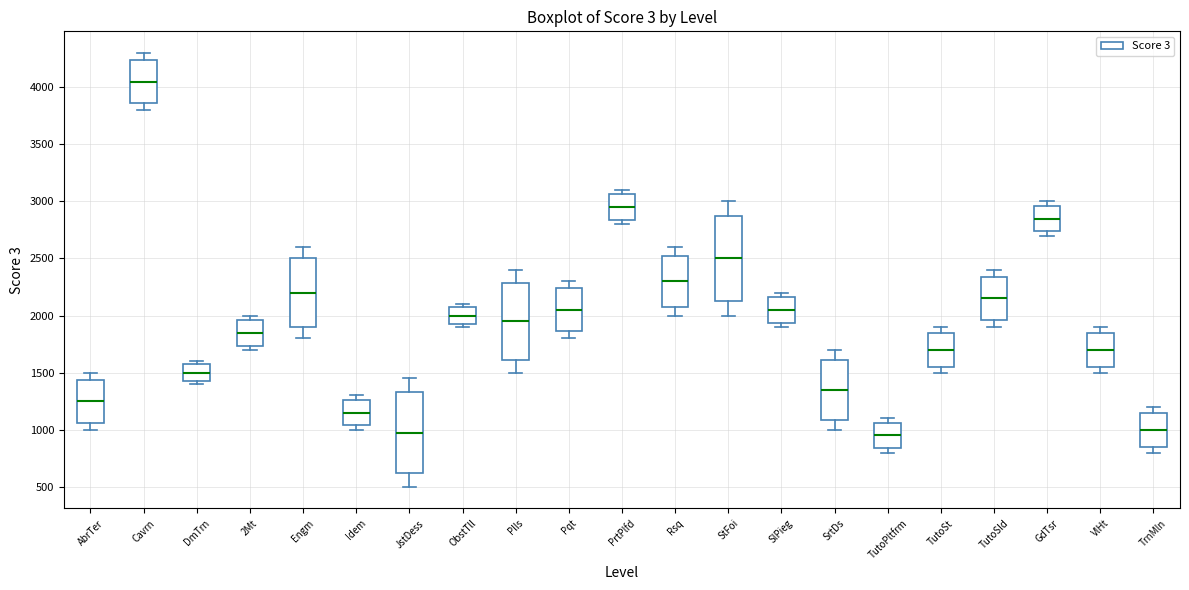

Where does the lower whisker of the box for Cavrn end on the y-axis? The values are not printed on the chart, so give them approximately, as read against the axis.

3800